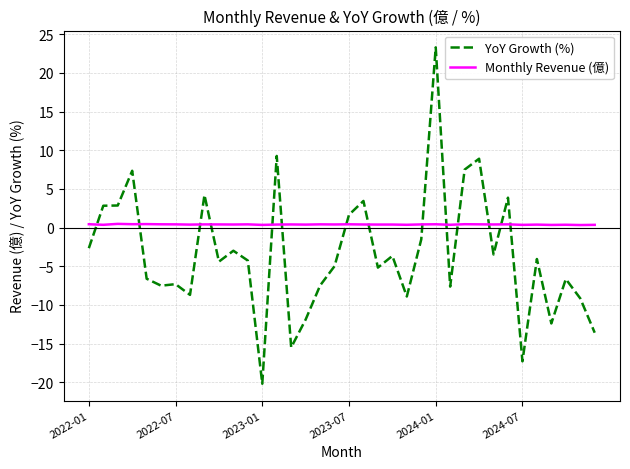

Rank the series by their maximum value, from highest to lowest.

YoY Growth (%), Monthly Revenue (億)